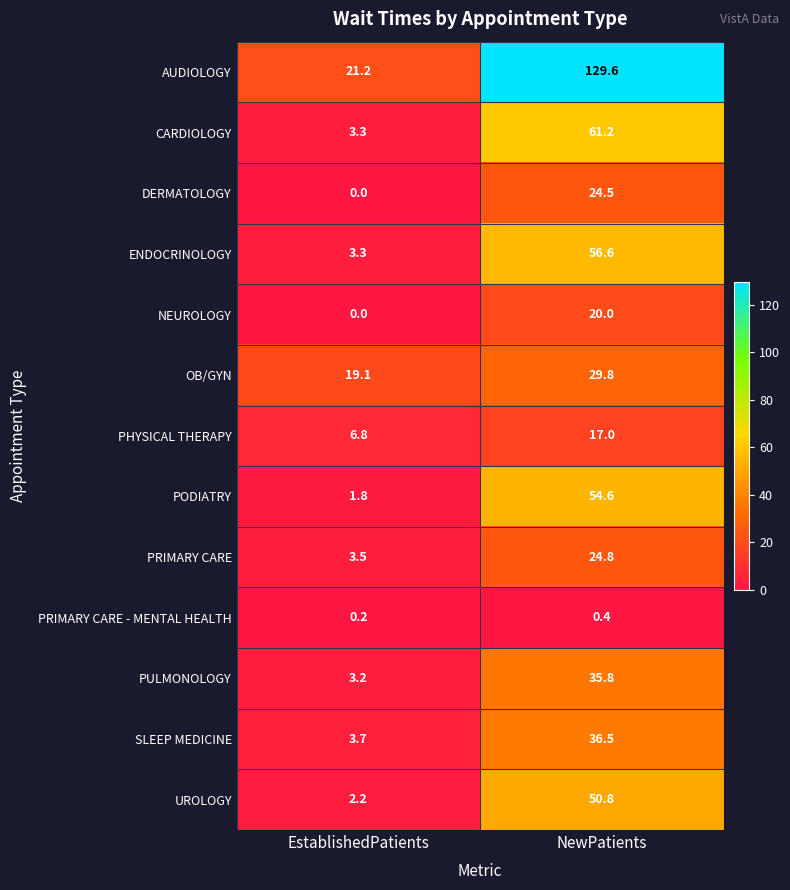

List the series in order of their peak value, lowest first.

PRIMARY CARE - MENTAL HEALTH, PHYSICAL THERAPY, NEUROLOGY, DERMATOLOGY, PRIMARY CARE, OB/GYN, PULMONOLOGY, SLEEP MEDICINE, UROLOGY, PODIATRY, ENDOCRINOLOGY, CARDIOLOGY, AUDIOLOGY